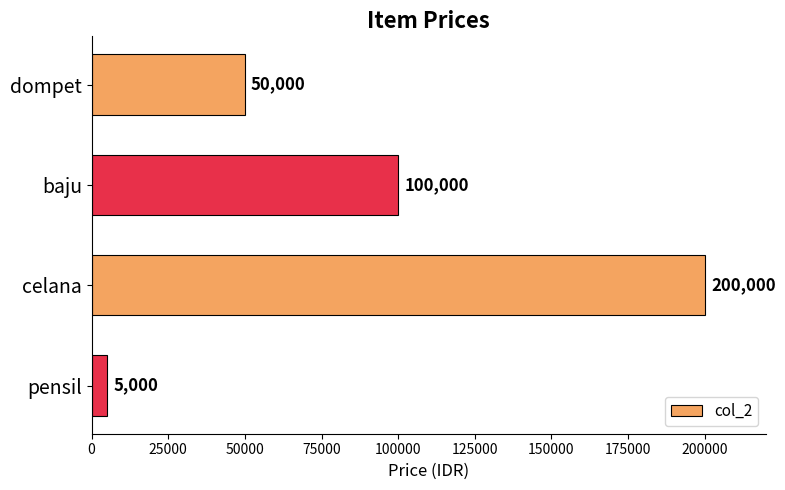

Which has a higher value, celana or dompet?

celana